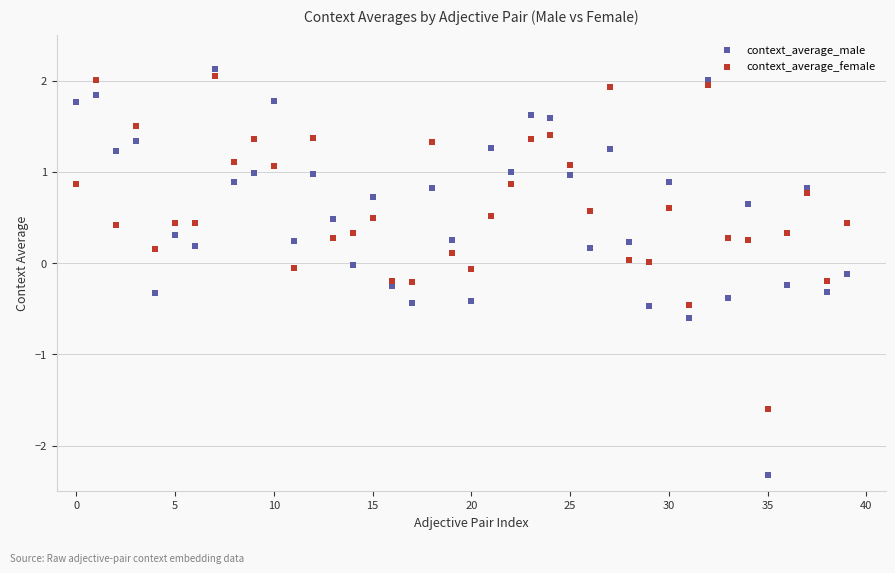

Across all data points, what is the range of Y values (max minus min)?

4.5